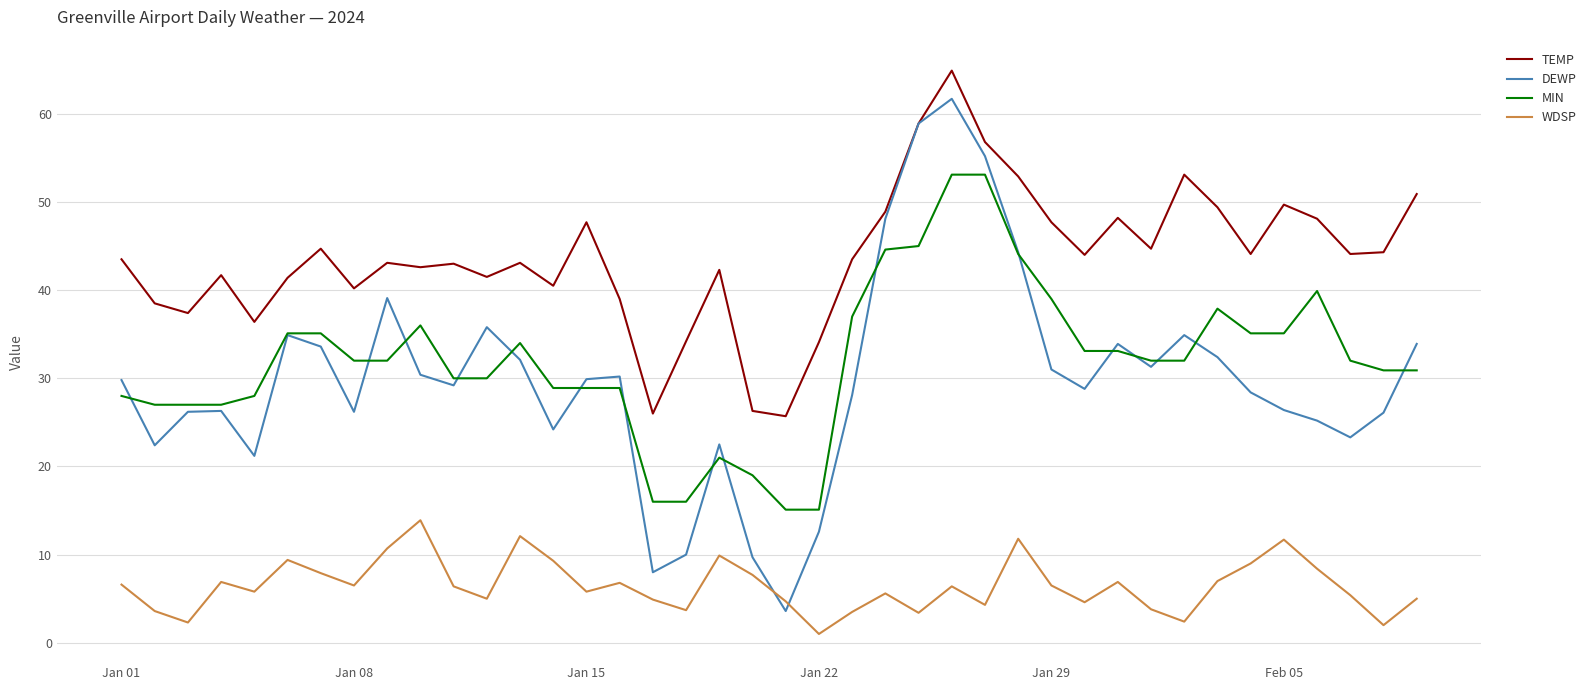

Which series has the widest spread of values?

DEWP